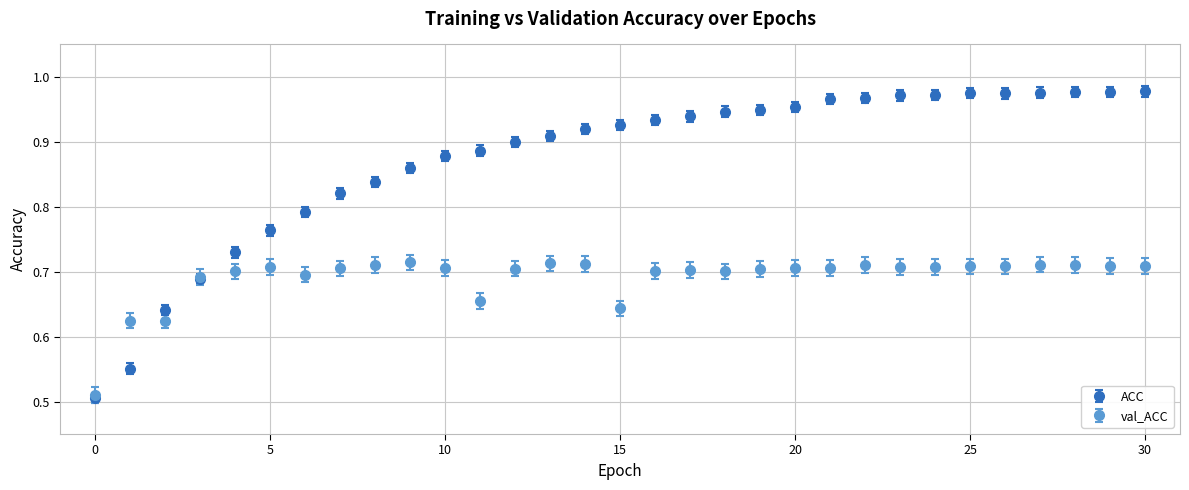

Which series has the widest spread of values?

ACC